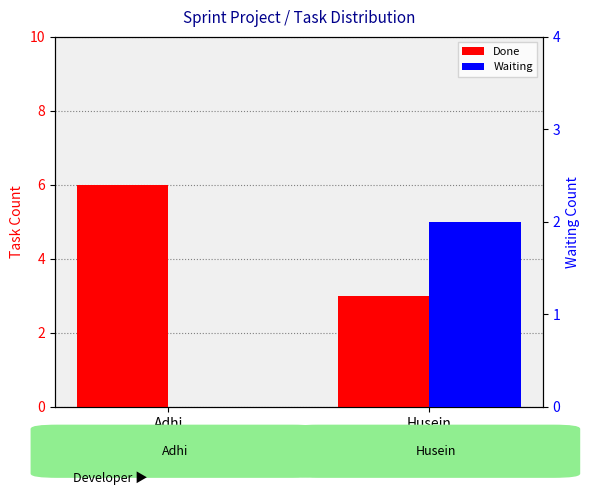

How many bars are there in each group?

2